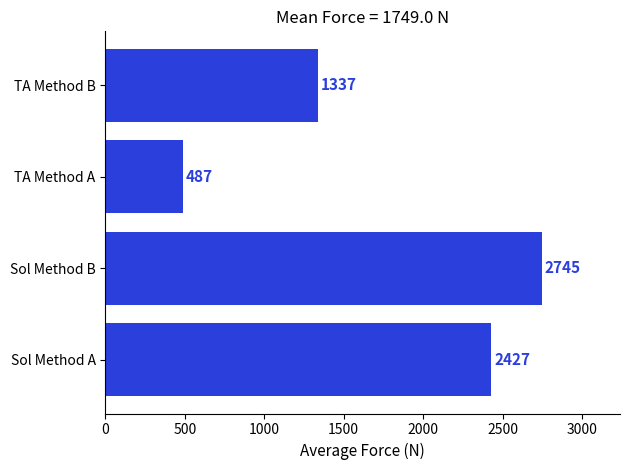

Where is the data nearest to the value 1616?

TA Method B